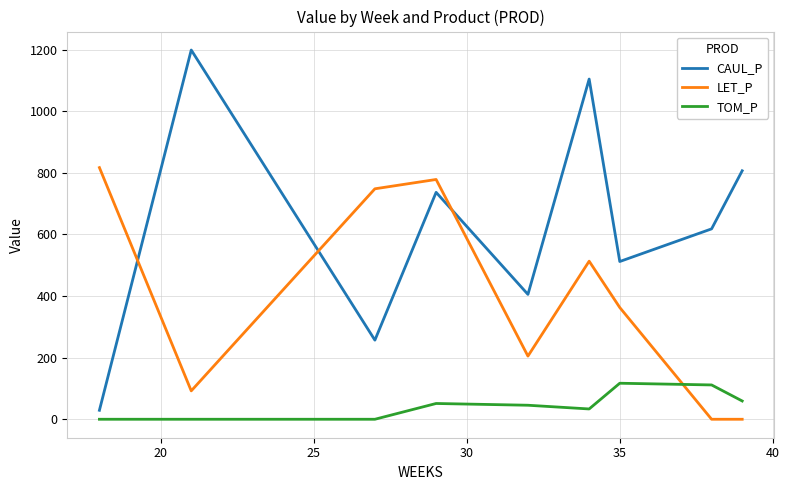

Which series has the widest spread of values?

CAUL_P